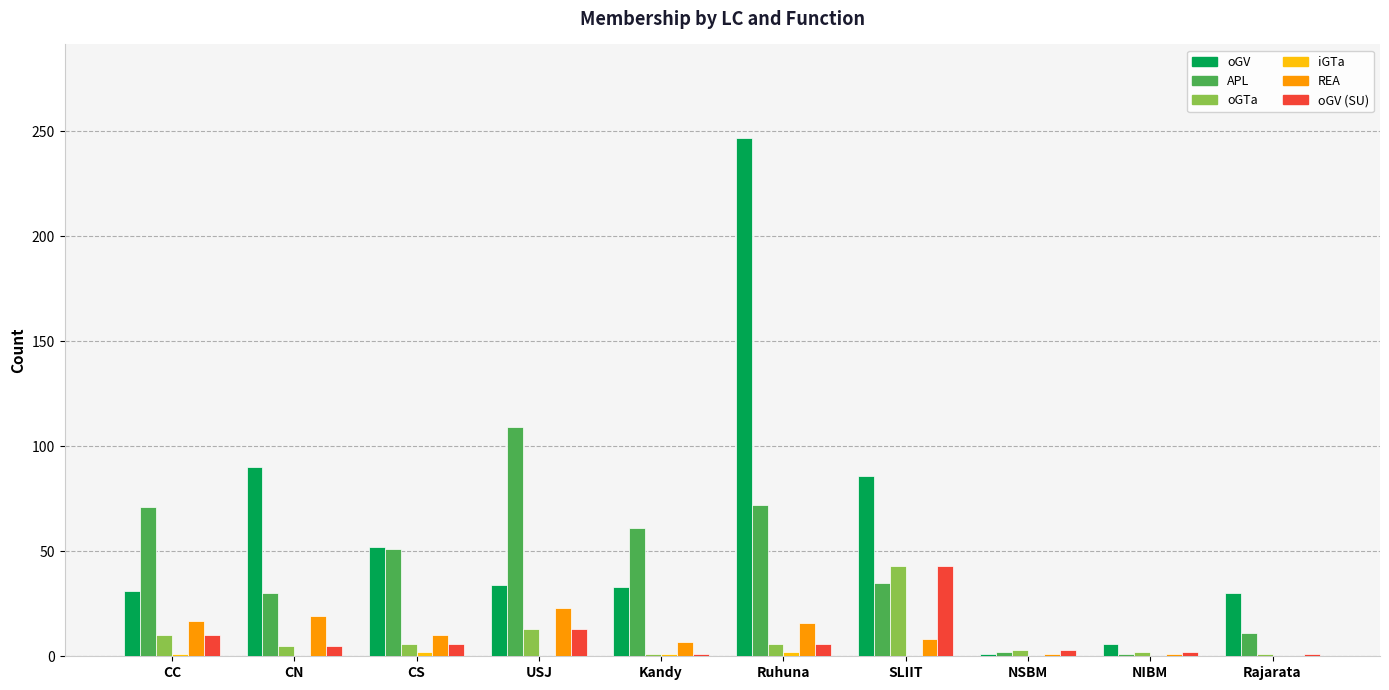

Which category has the highest value across all series?

Ruhuna